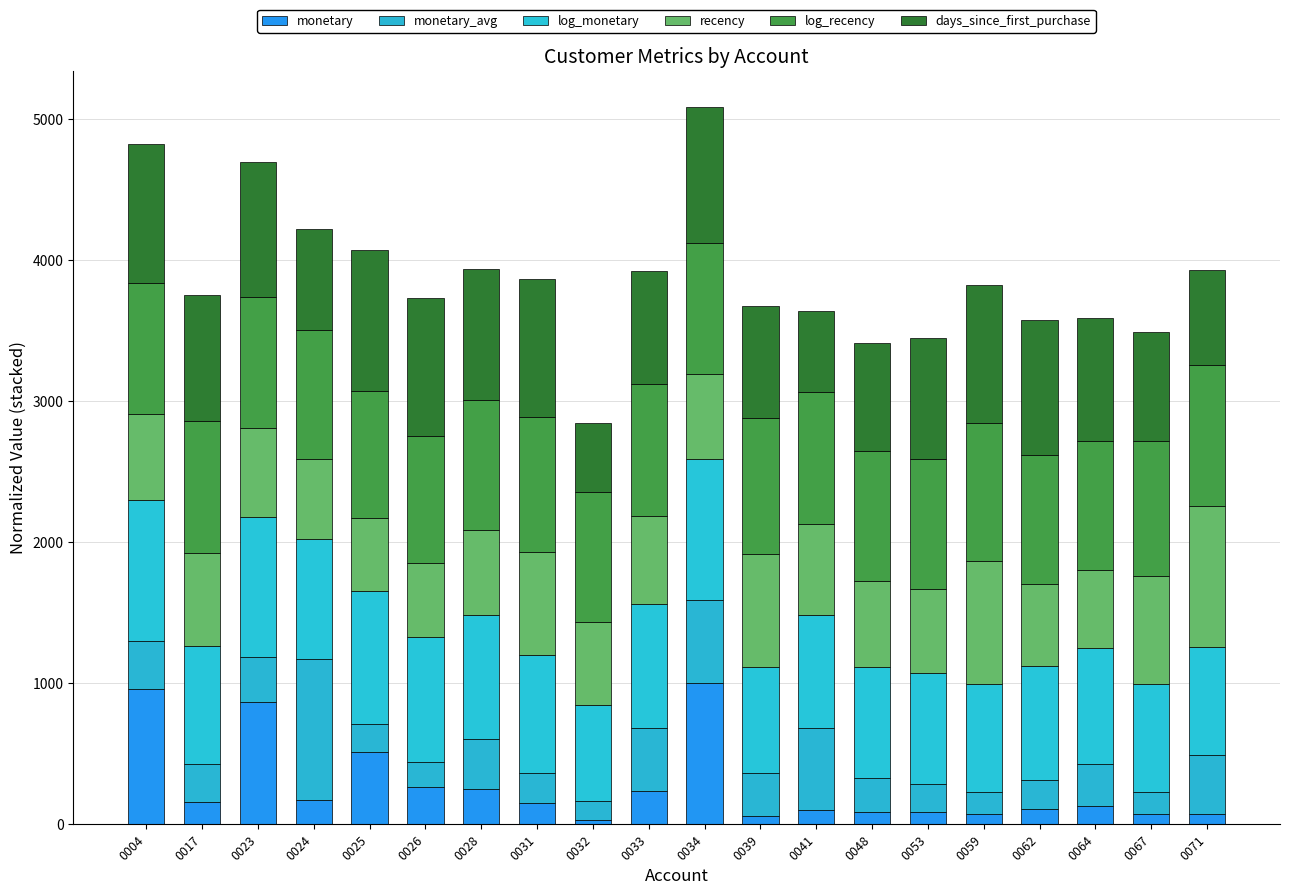

Does the chart contain stacked bars?

Yes